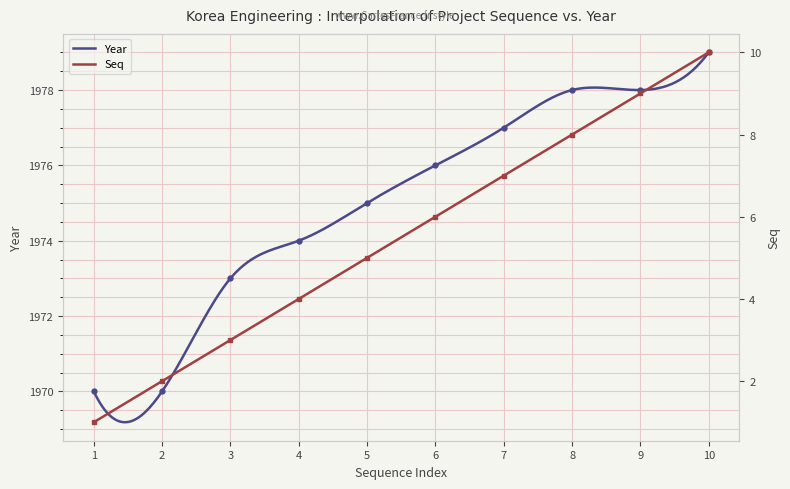

How many data points does each series have?

10